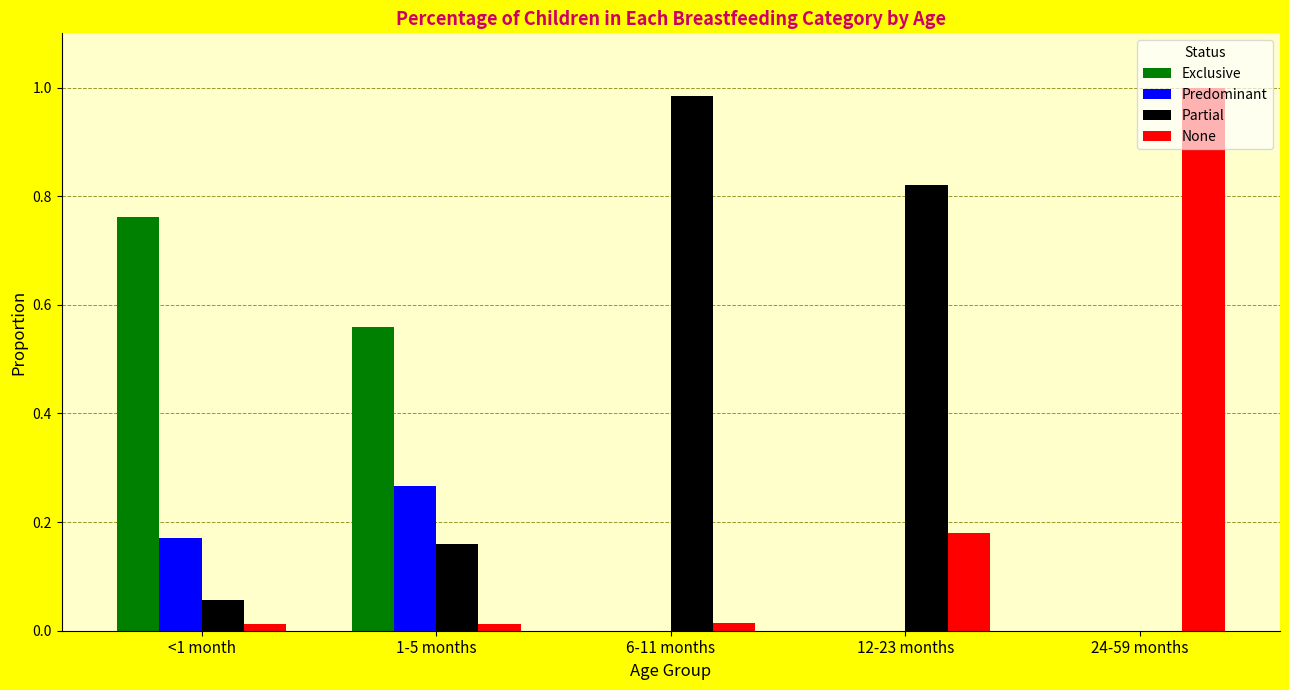

How many Predominant values are between 0 and 1?

5